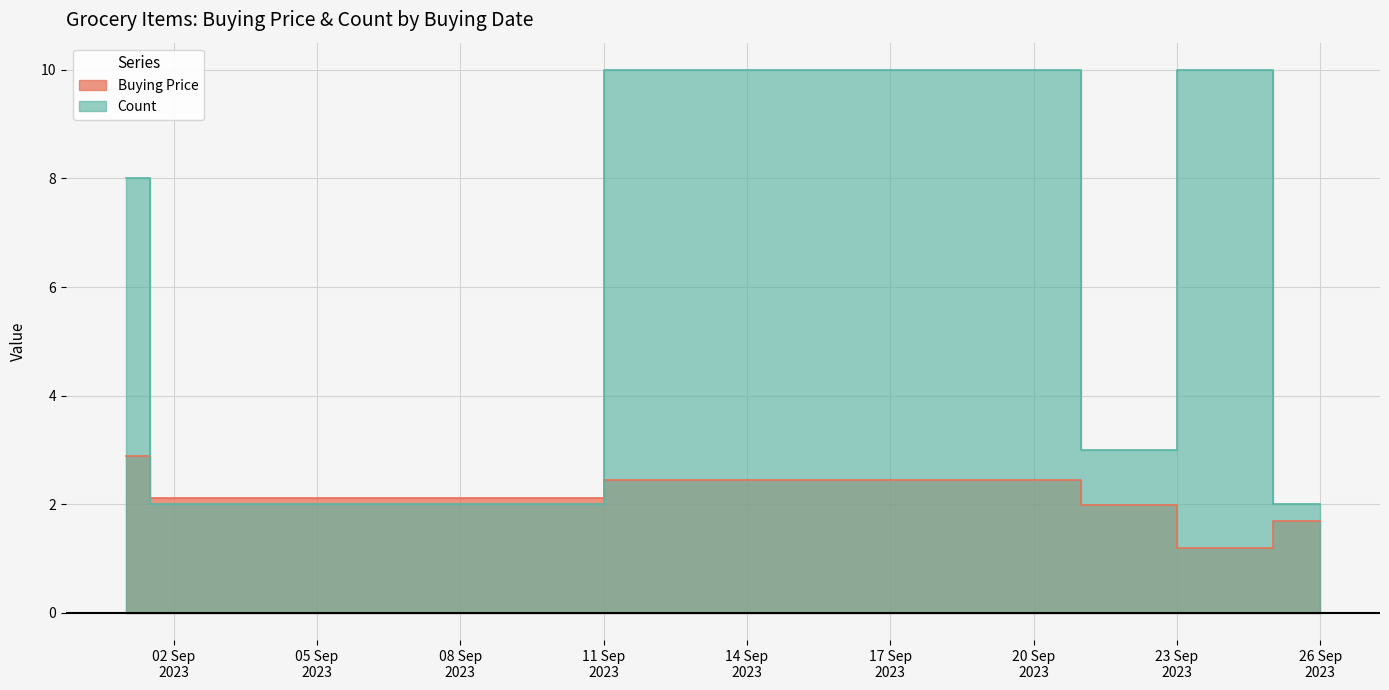

In Buying Price, how many points are lower than both neighbors (excluding endpoints)?

2